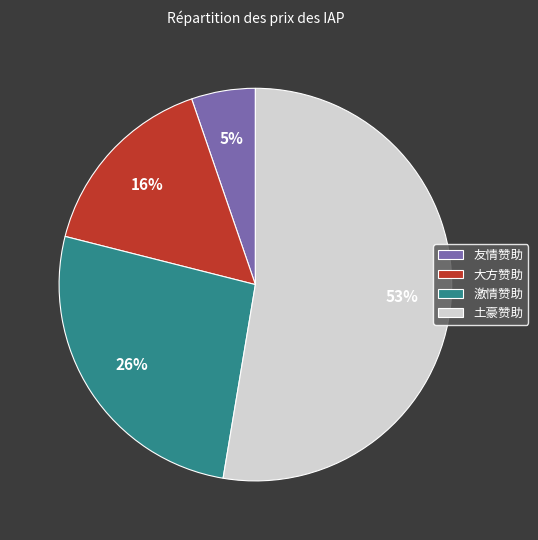

Between 土豪赞助 and 友情赞助, which is larger?

土豪赞助